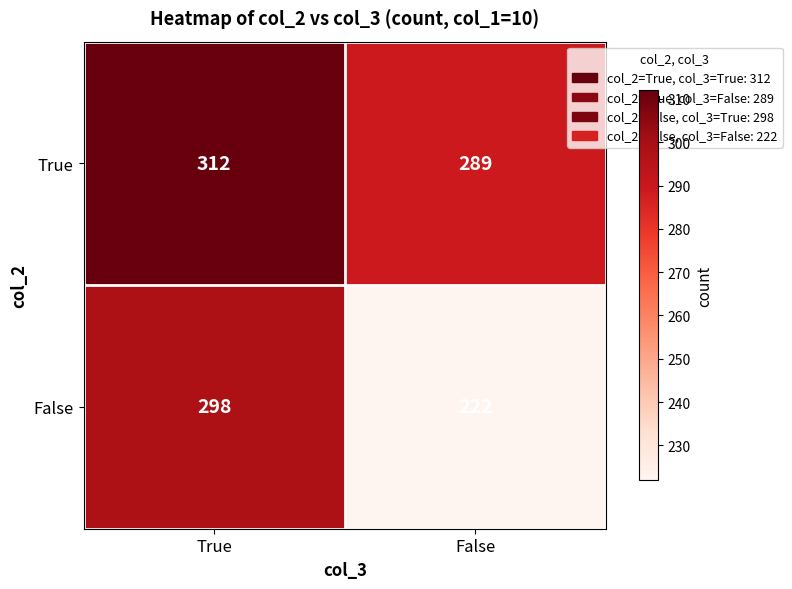

Which category has the lowest value across all series?

False